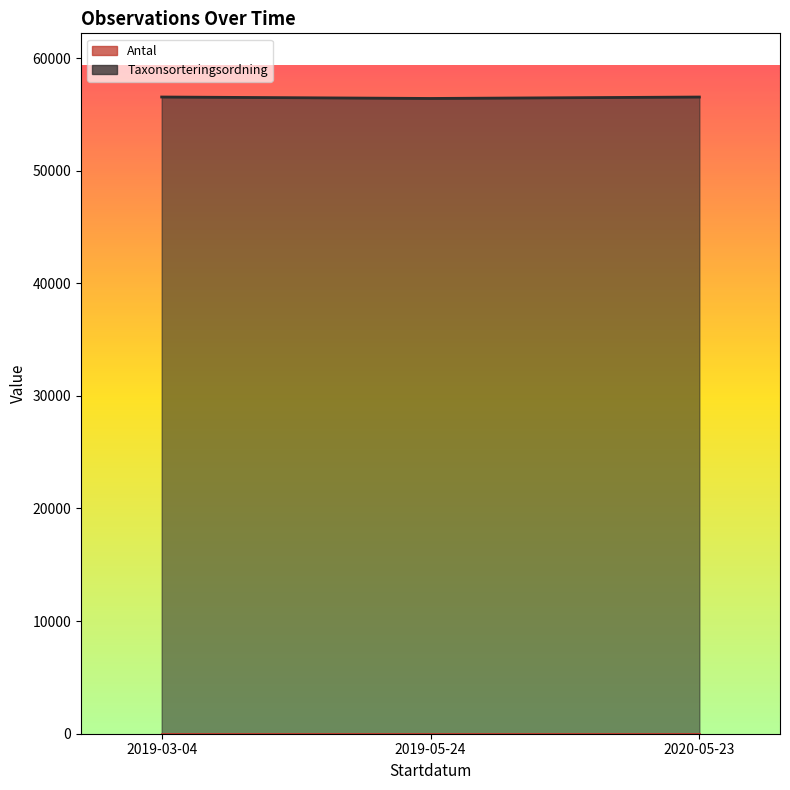

What is the label of the 1st point from the left?

2019-03-04